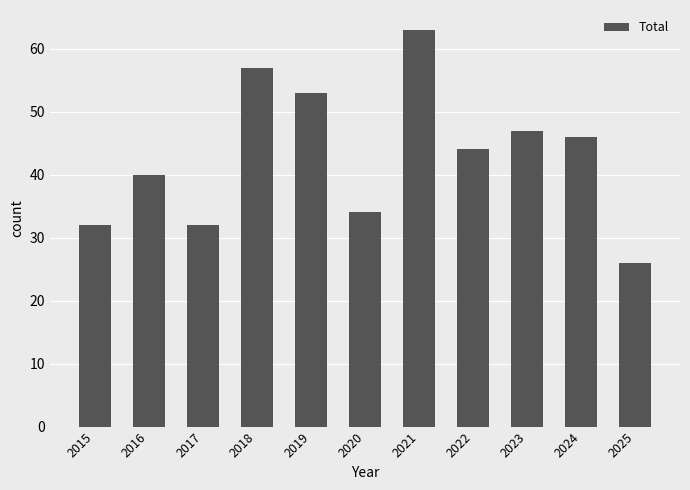

Count the number of data series in this chart.

1